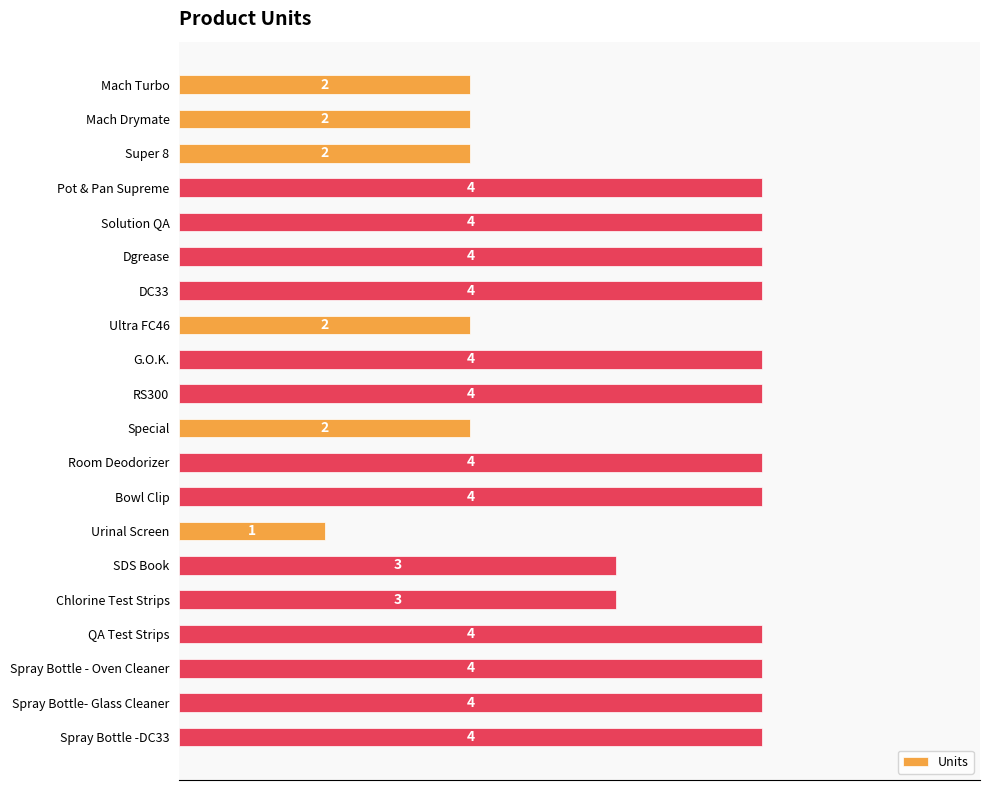

Which category has the lowest value across all series?

Urinal Screen